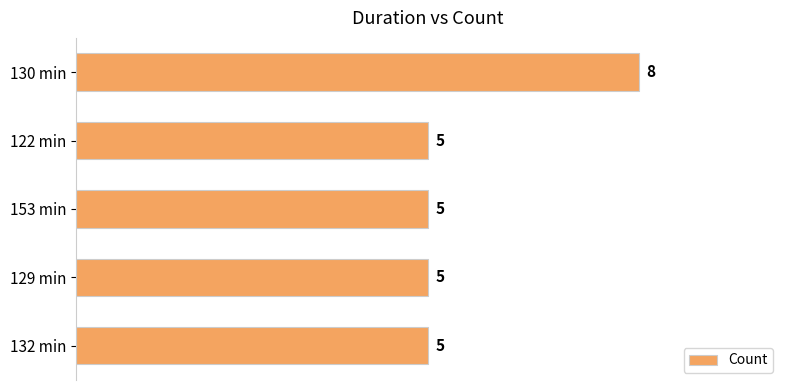

Approximately how many times larger is the value at 130 min compared to 132 min?

1.6